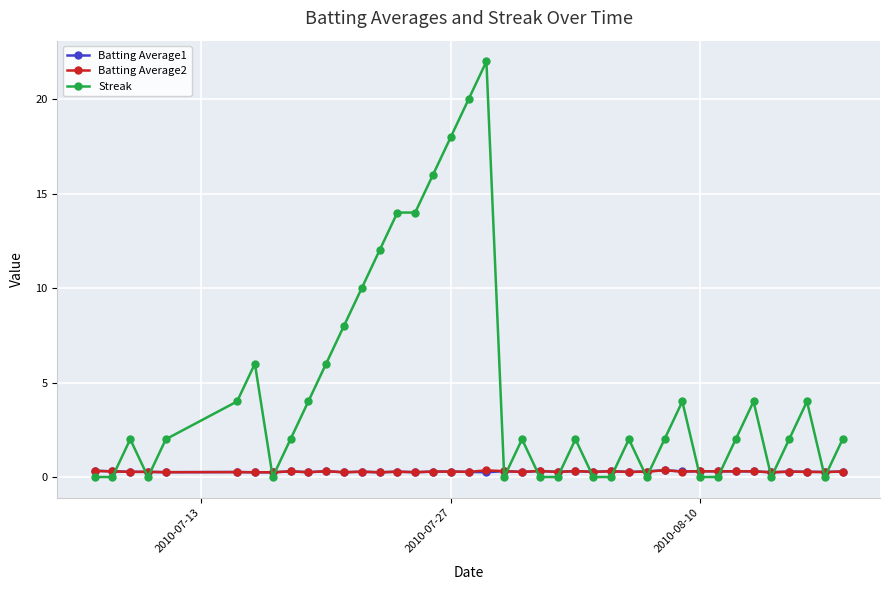

How many times do Streak and Batting Average1 cross each other?

19